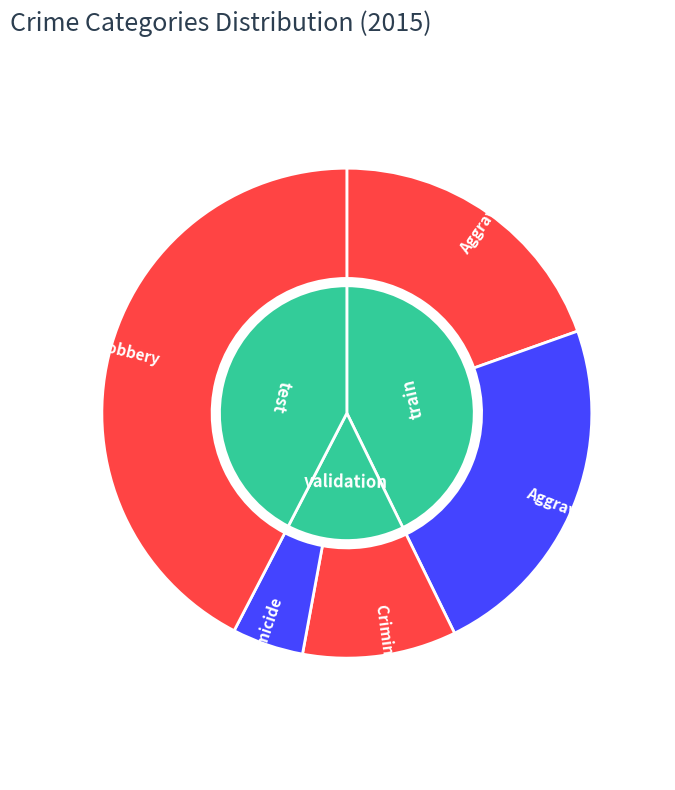

True or false: Aggravated Battery accounts for 18% of the total.

False